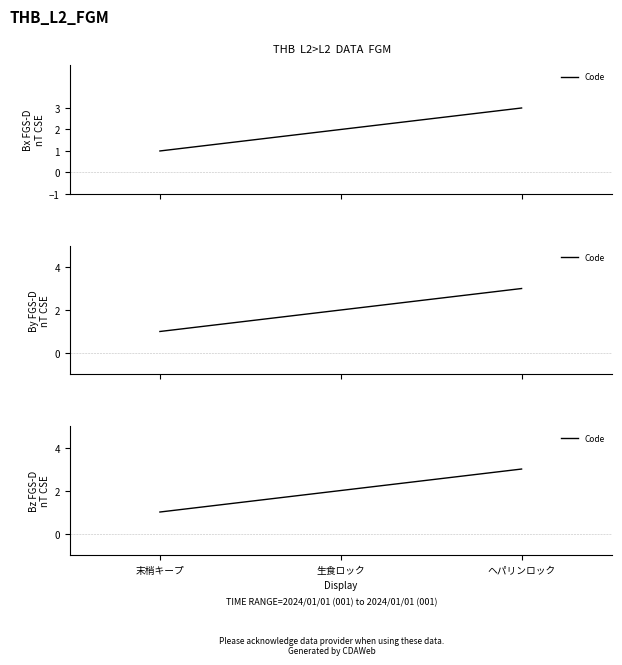

What is the sum of all values?

6